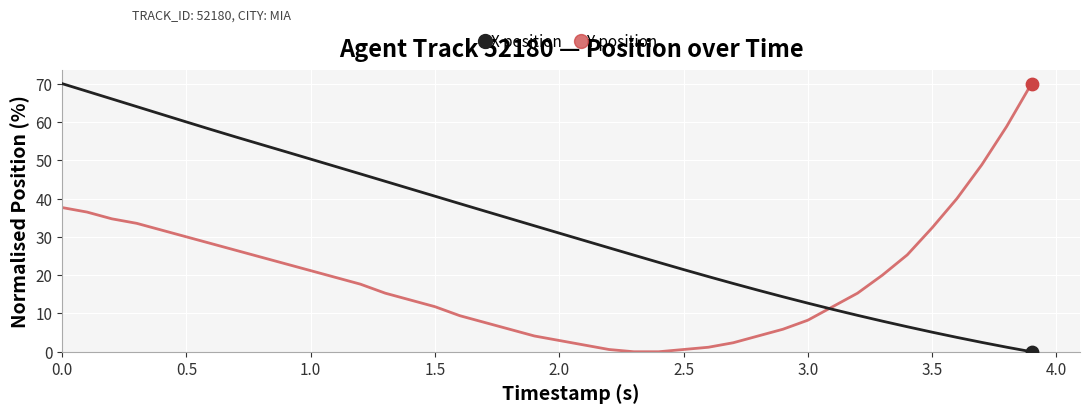

Which series has the largest total across all categories?

X position